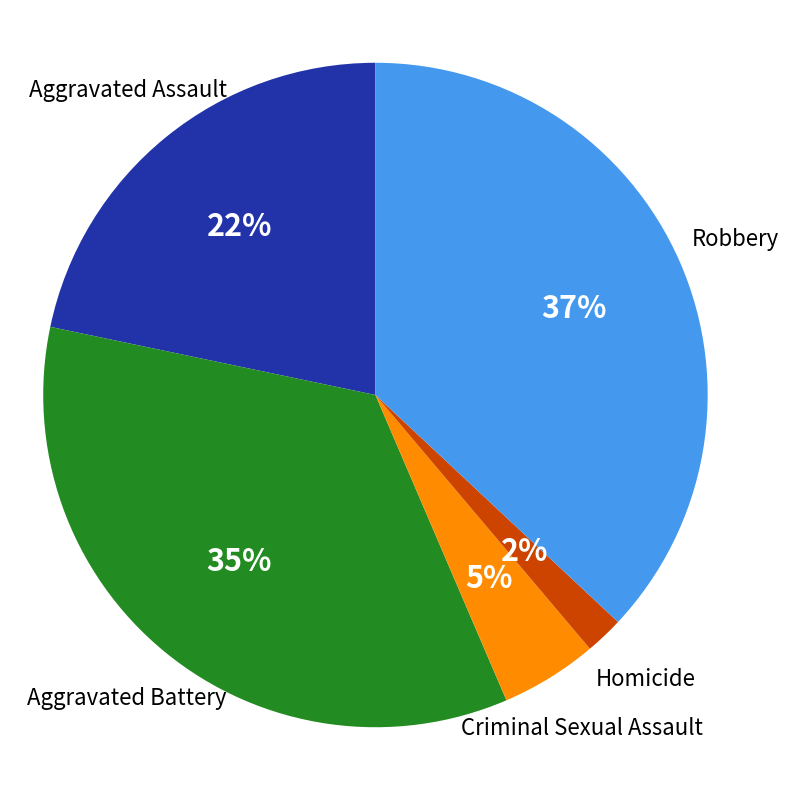

Do Aggravated Assault and Criminal Sexual Assault together represent more than half of the pie?

No